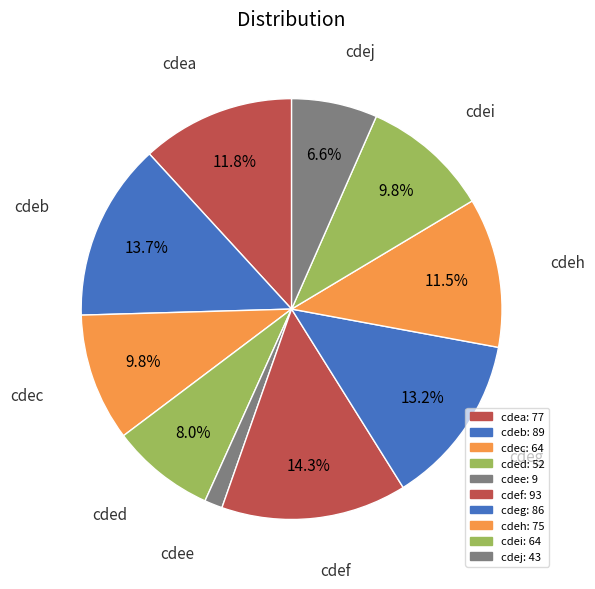

Combined, do cdei and cdeh account for over 50%?

No